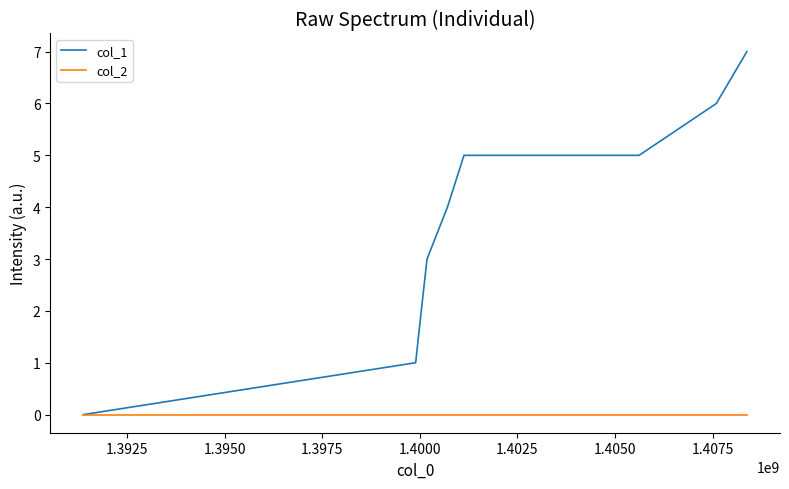

List the series in order of their overall mean, highest first.

col_1, col_2